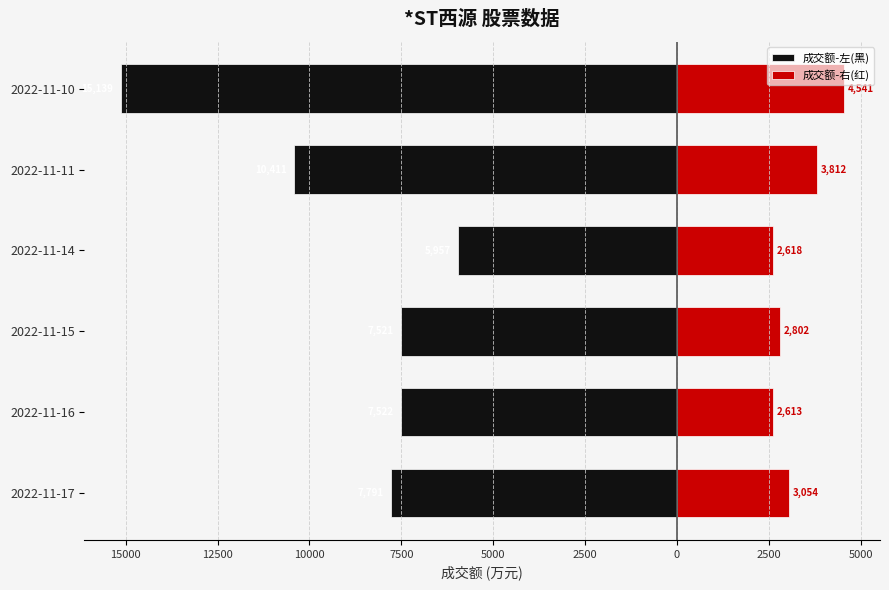

The value of 成交额-右(红) at 2022-11-16 is 1133.2. True or false?

False